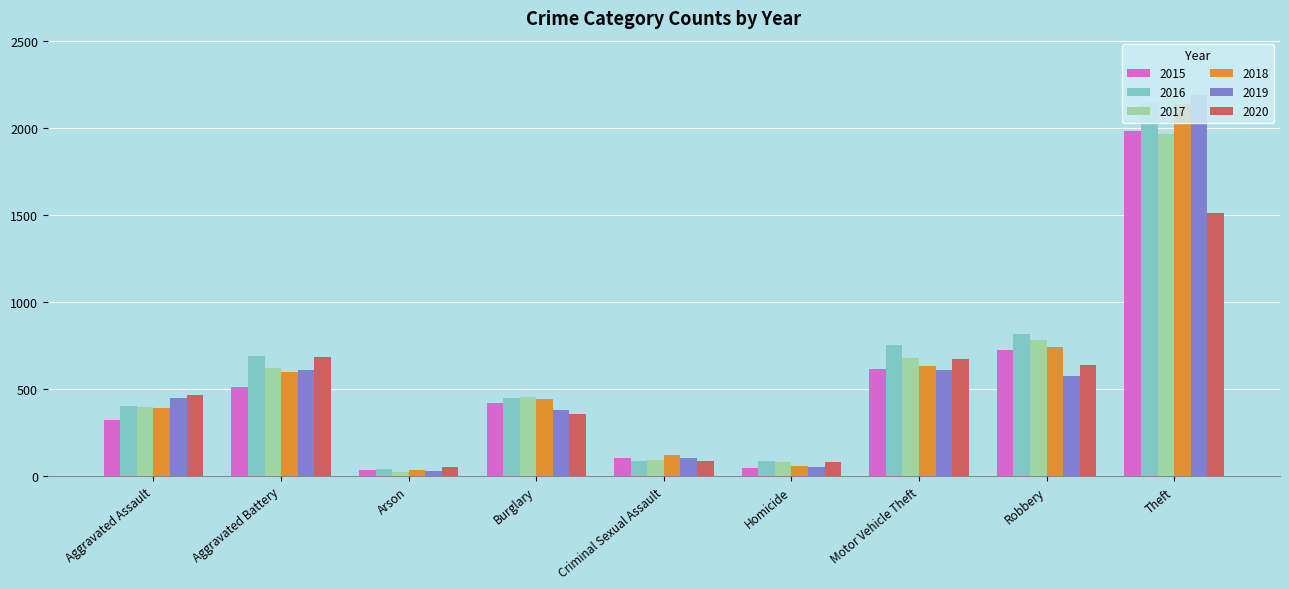

What is the maximum value for 2019?

2190